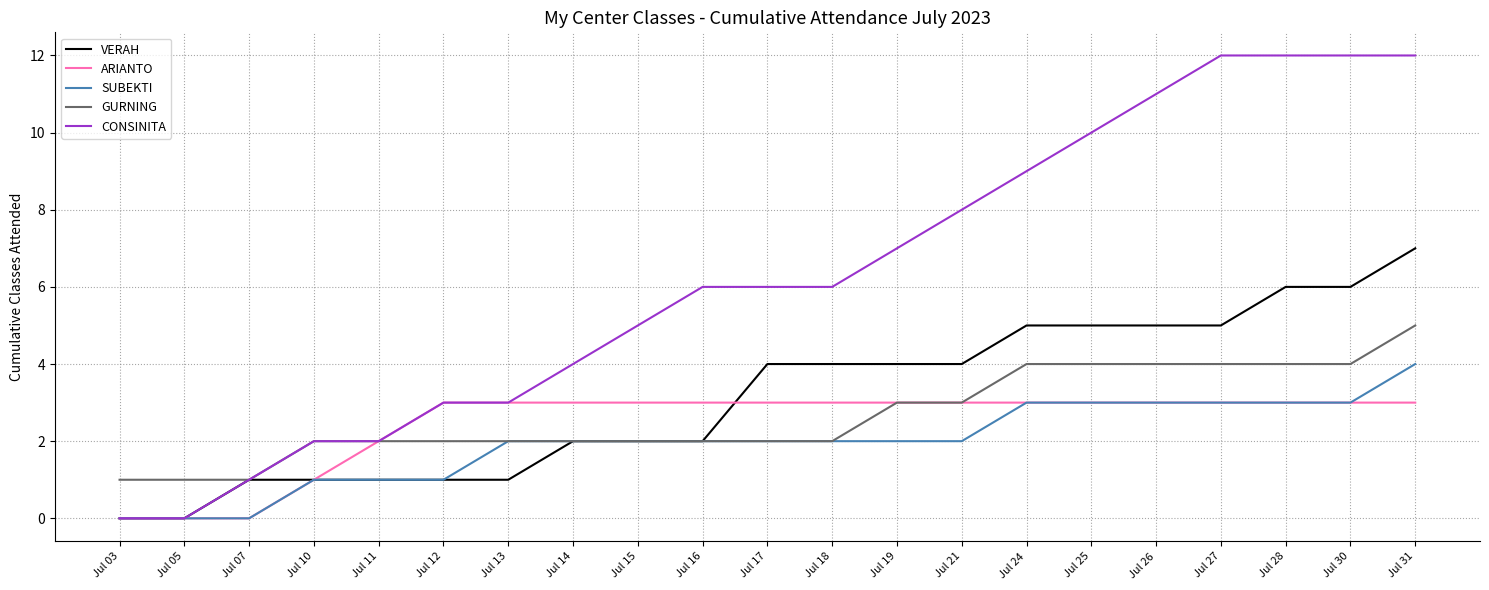

Is it true that CONSINITA equals 7 at Jul 19?

True